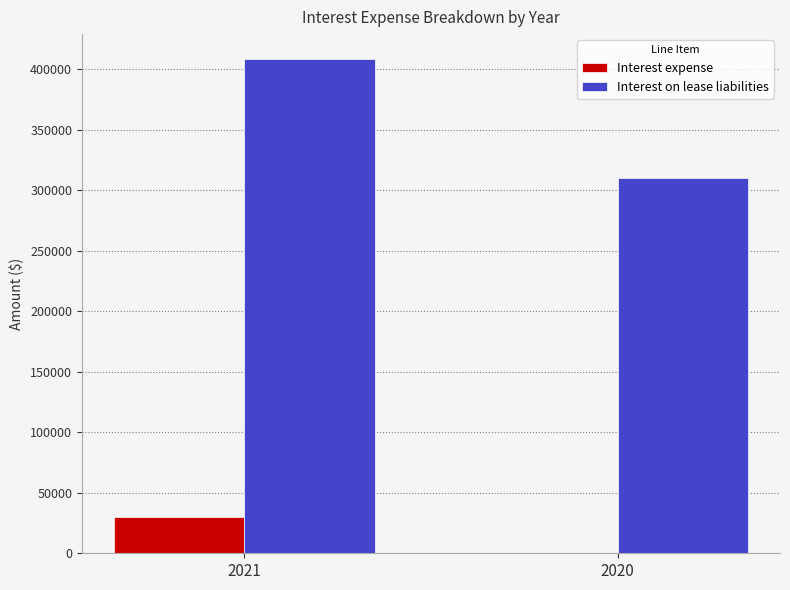

At which category is the sum across all series the highest?

2021